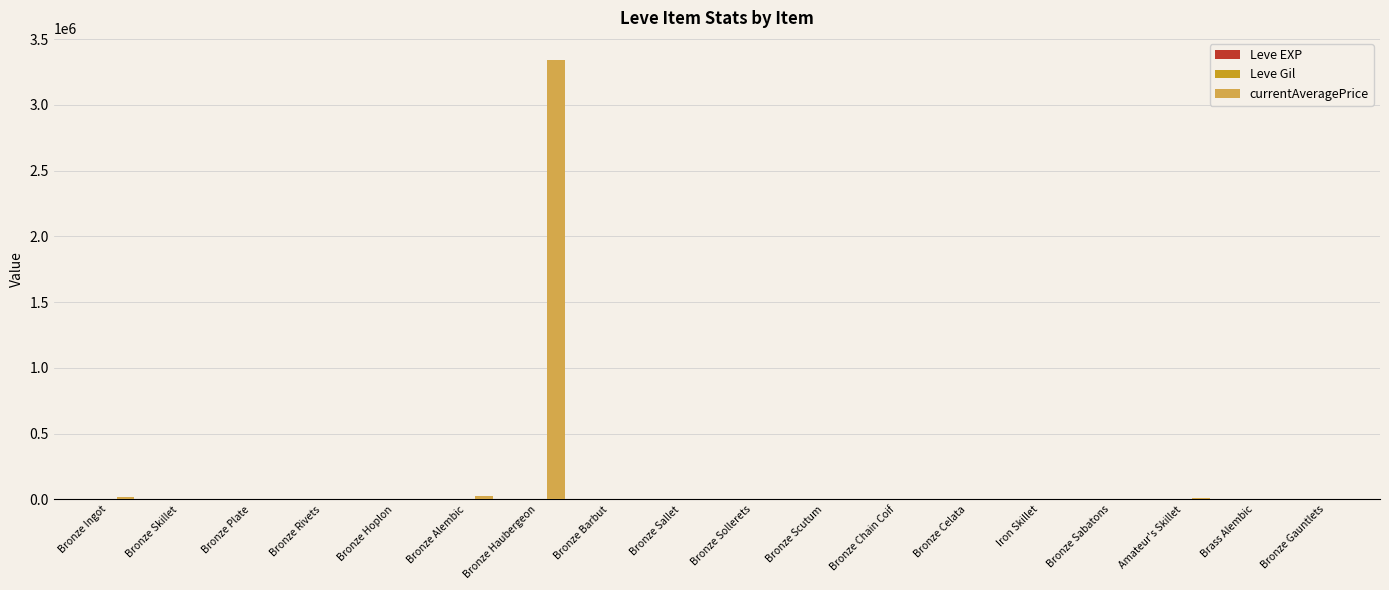

Which series has the largest total across all categories?

currentAveragePrice